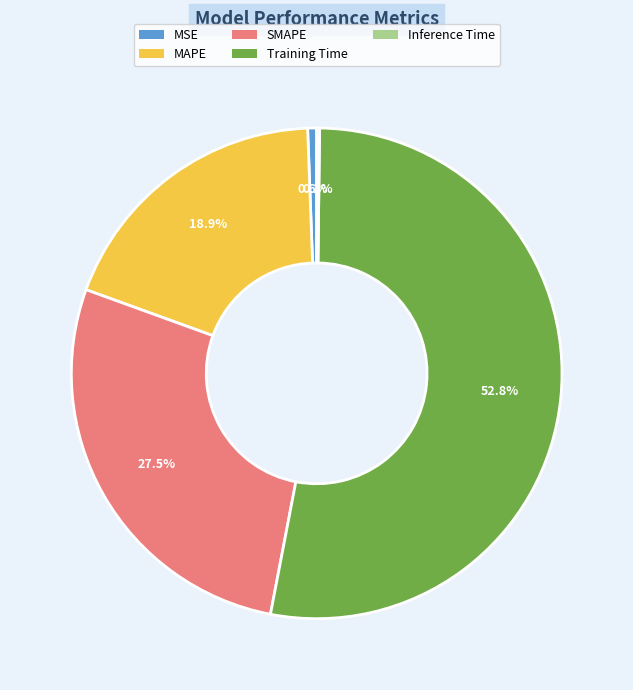

Is it true that Training Time is 47% of the pie?

False